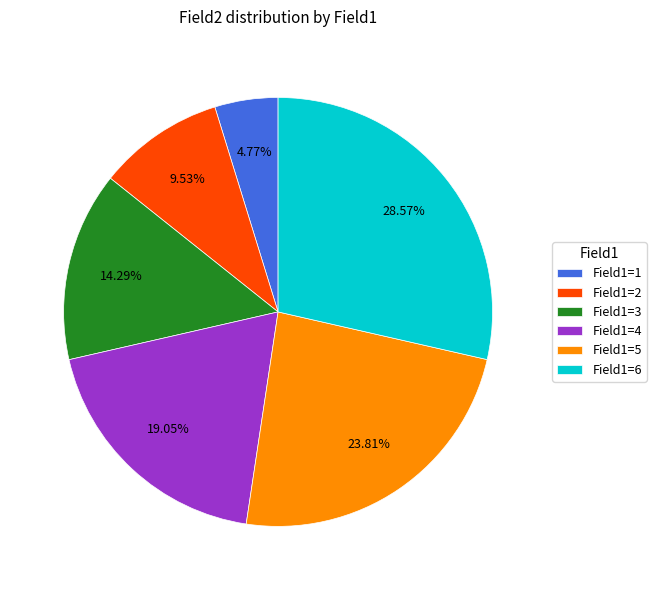

Rank the categories by value from lowest to highest.

Field1=1, Field1=2, Field1=3, Field1=4, Field1=5, Field1=6